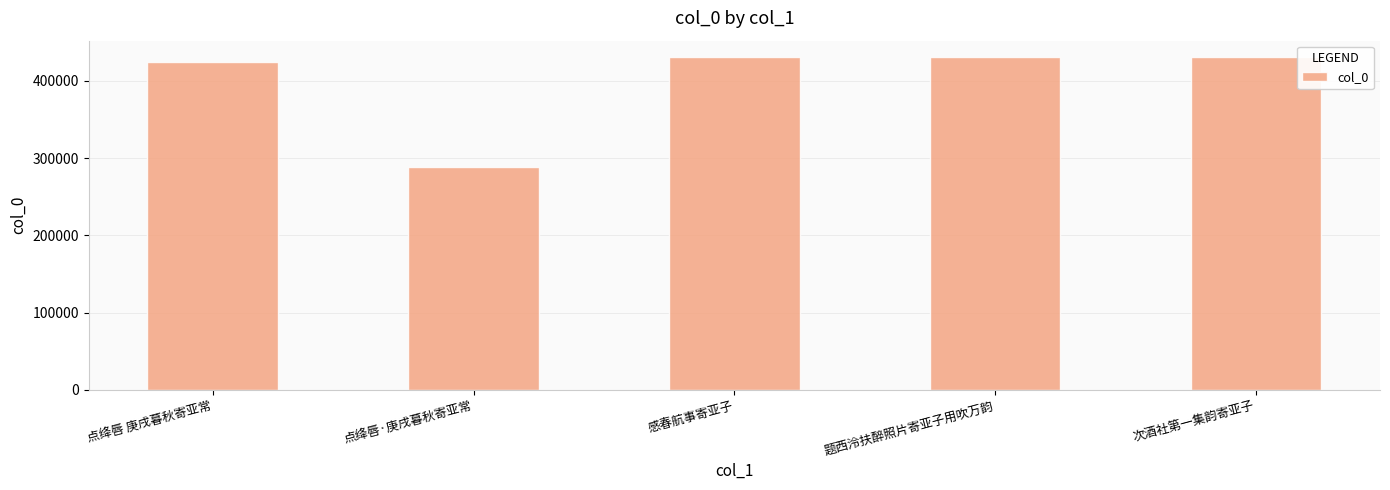

What is the change in value from 点绛唇 庚戌暮秋寄亚常 to 次酒社第一集韵寄亚子?

+5976